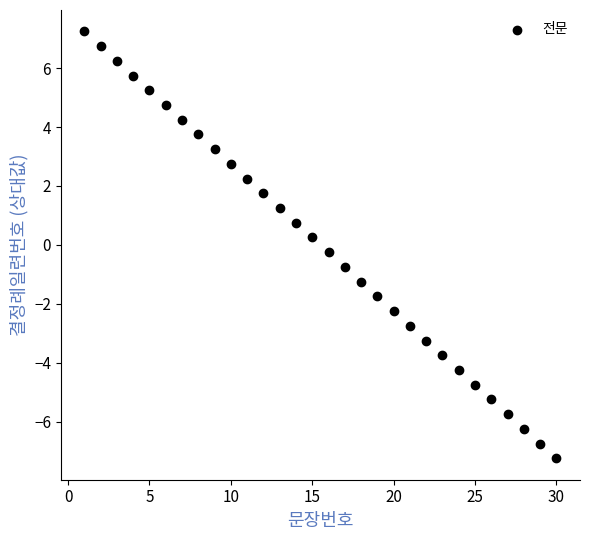

What is the range of Y values (max minus min)?

14.5